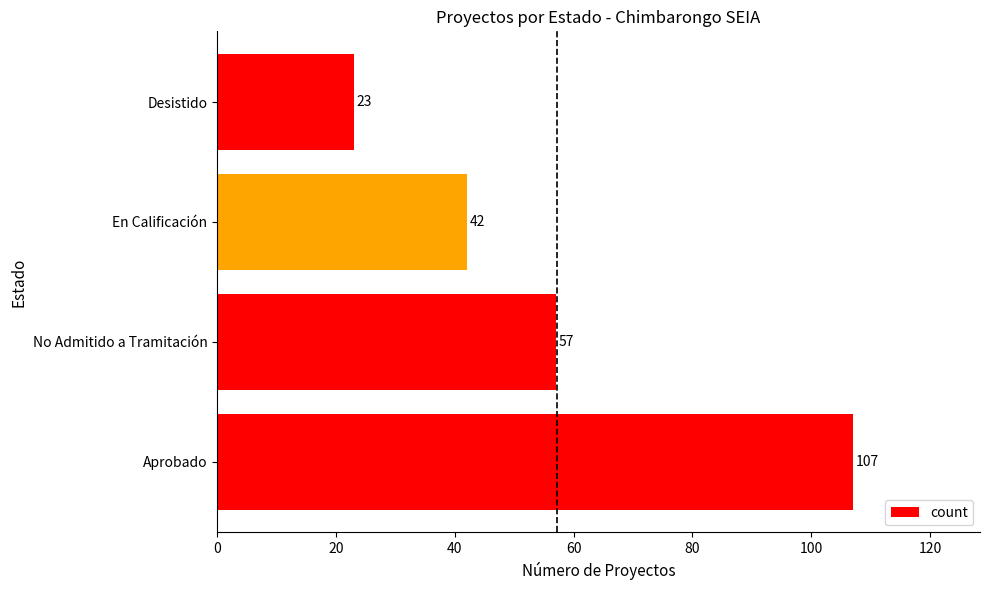

What is the change in value from Aprobado to En Calificación?

-65